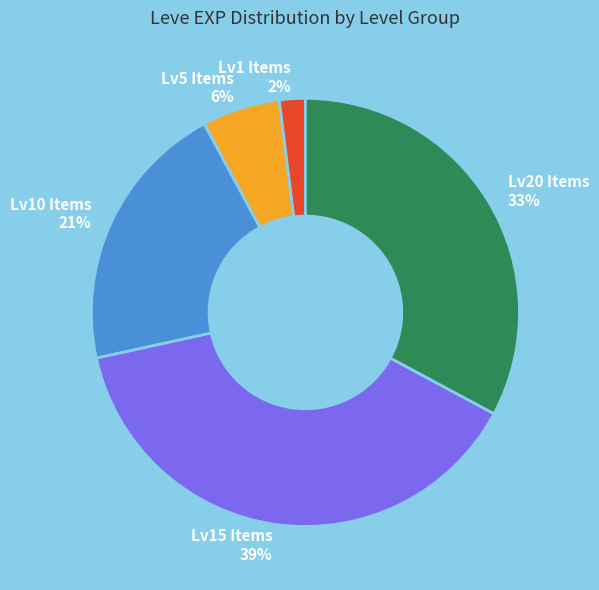

Count the number of slices in the pie.

5